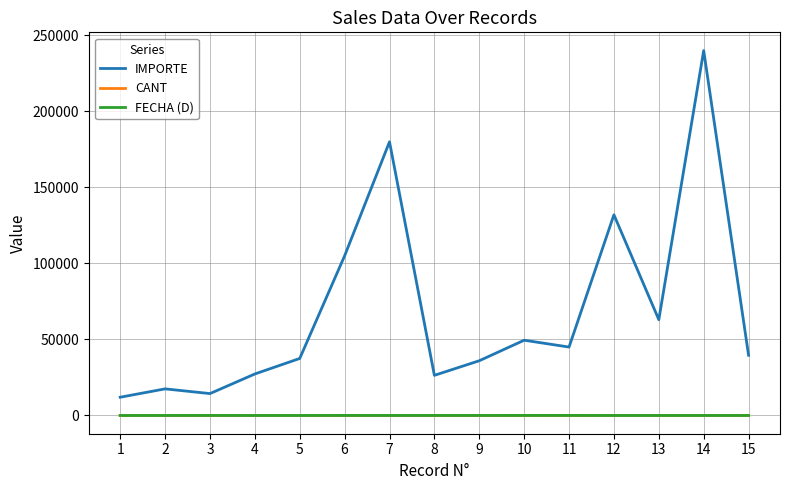

What is the lowest value of the IMPORTE series?

12000